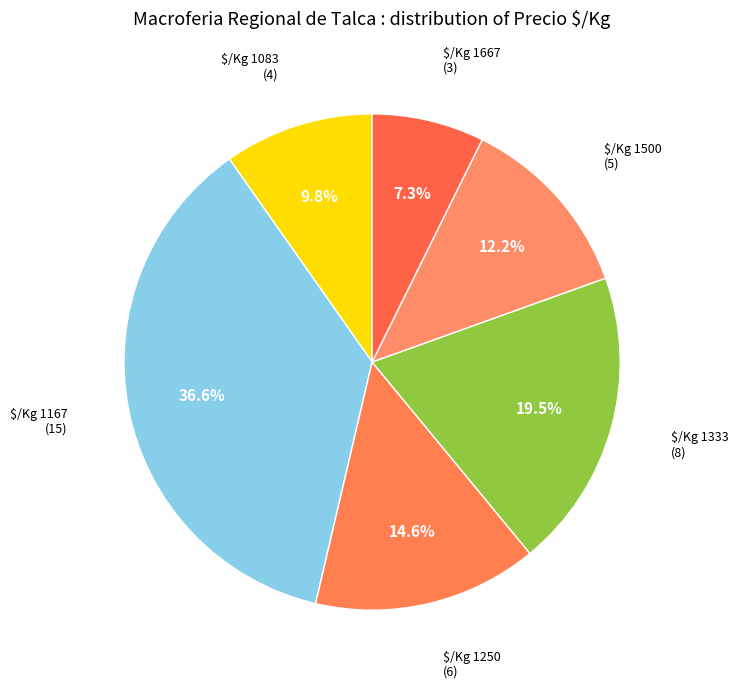

What is the smallest slice in the pie chart?

$/Kg 1667 (3)